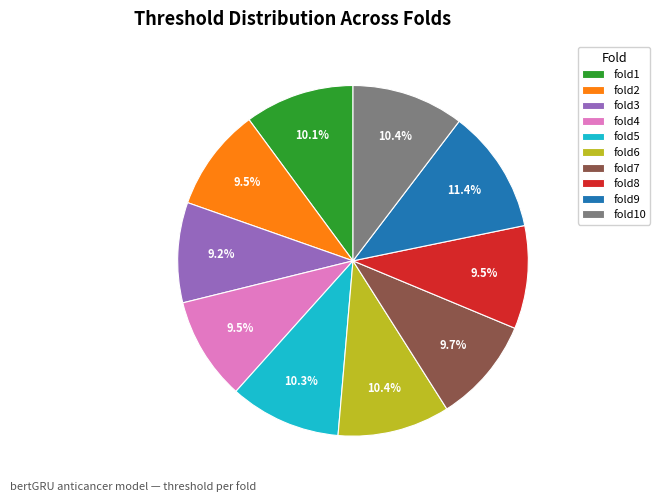

Is it true that fold6 is 10% of the pie?

True